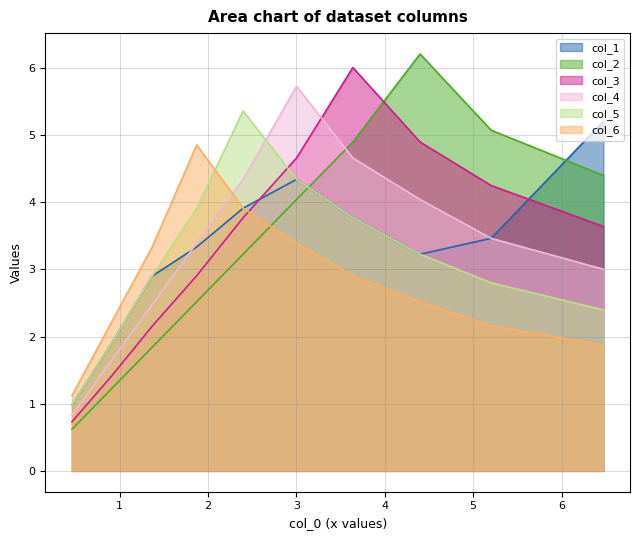

What is the lowest value of the col_3 series?

0.7